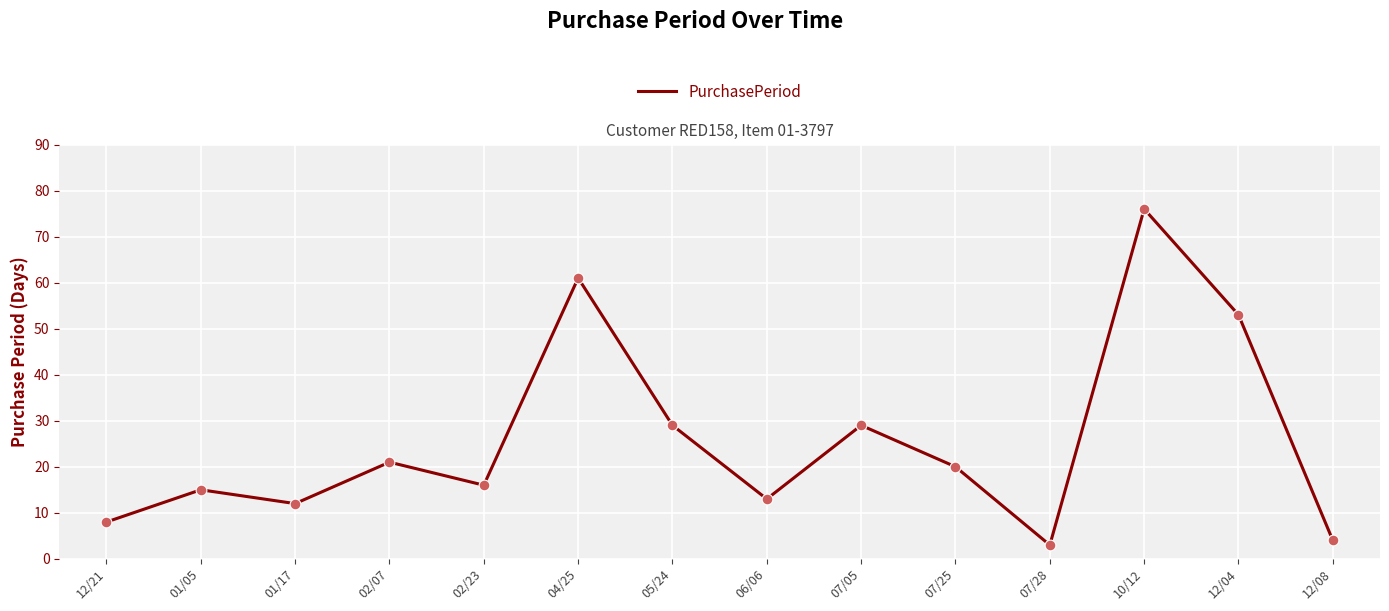

Between 05/24 and 07/25, which is larger?

05/24